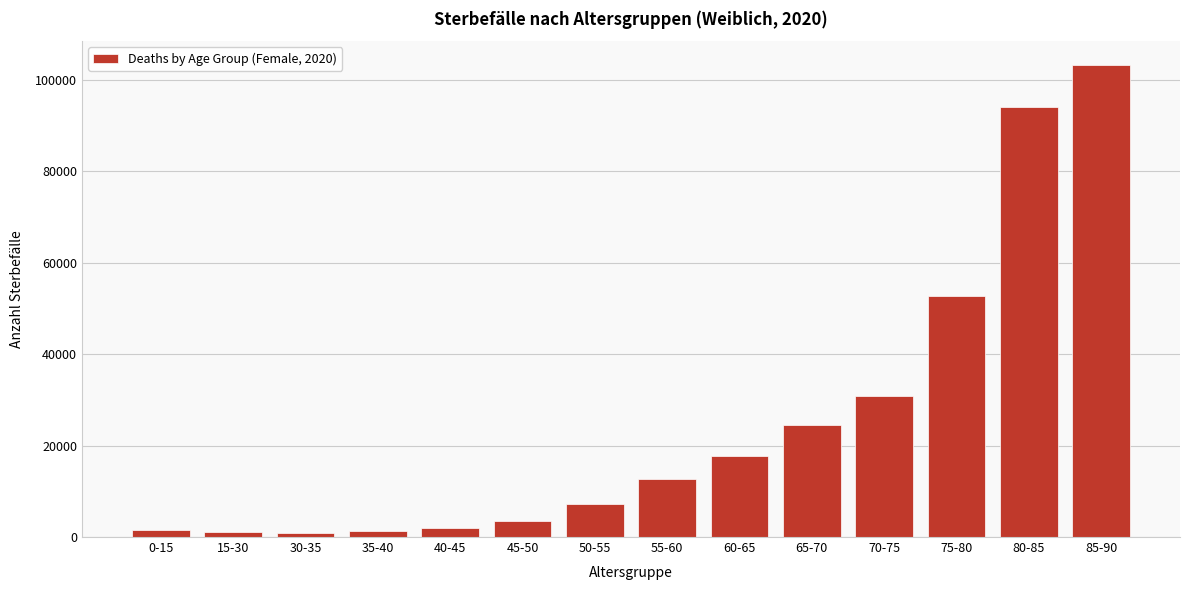

The value at 75-80 is 52572. True or false?

True